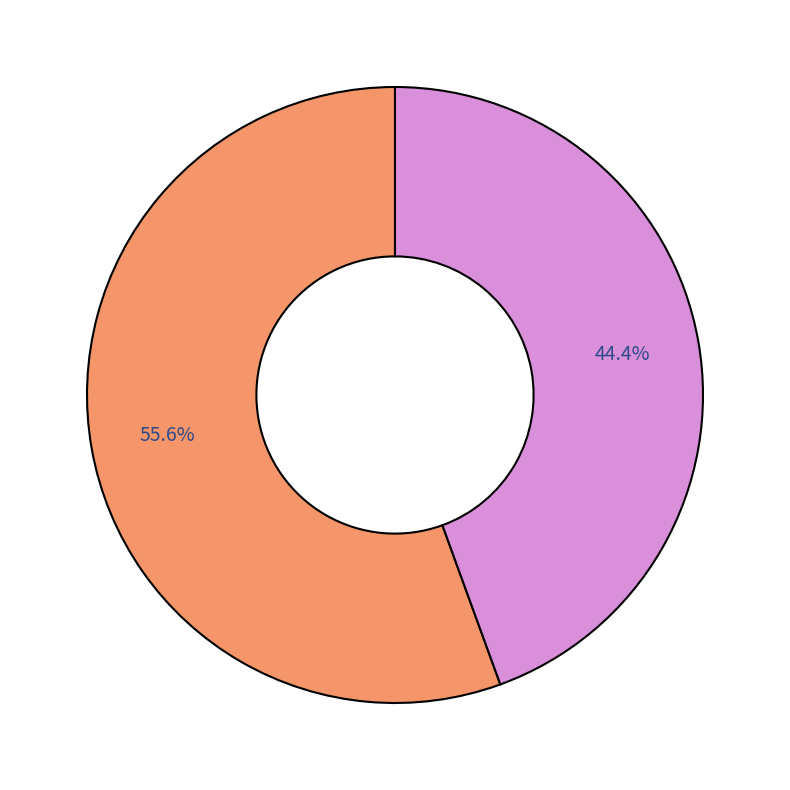

Is there a majority slice in this chart?

Yes